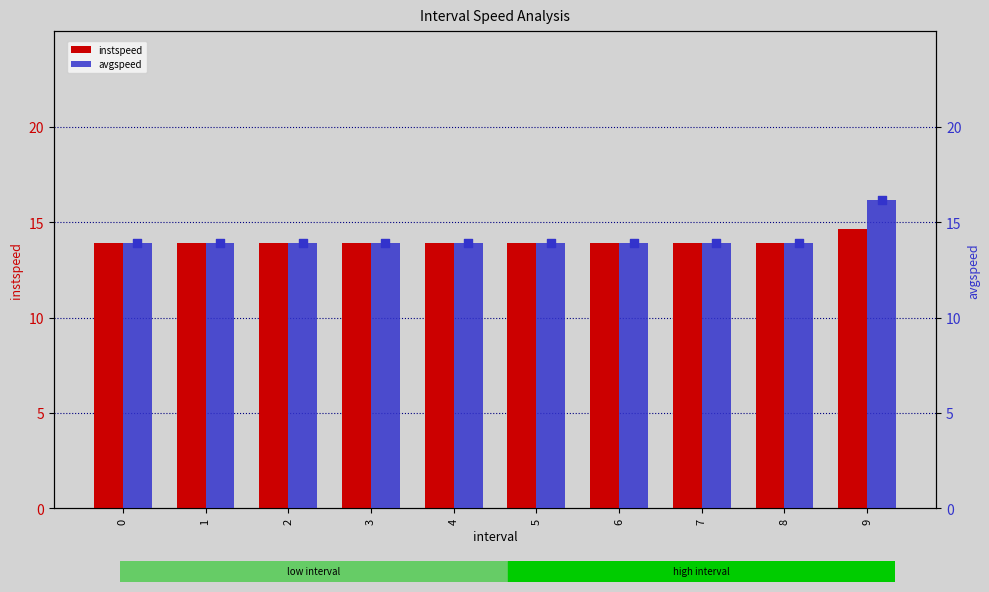

What is the total value across all series at 6?

27.8